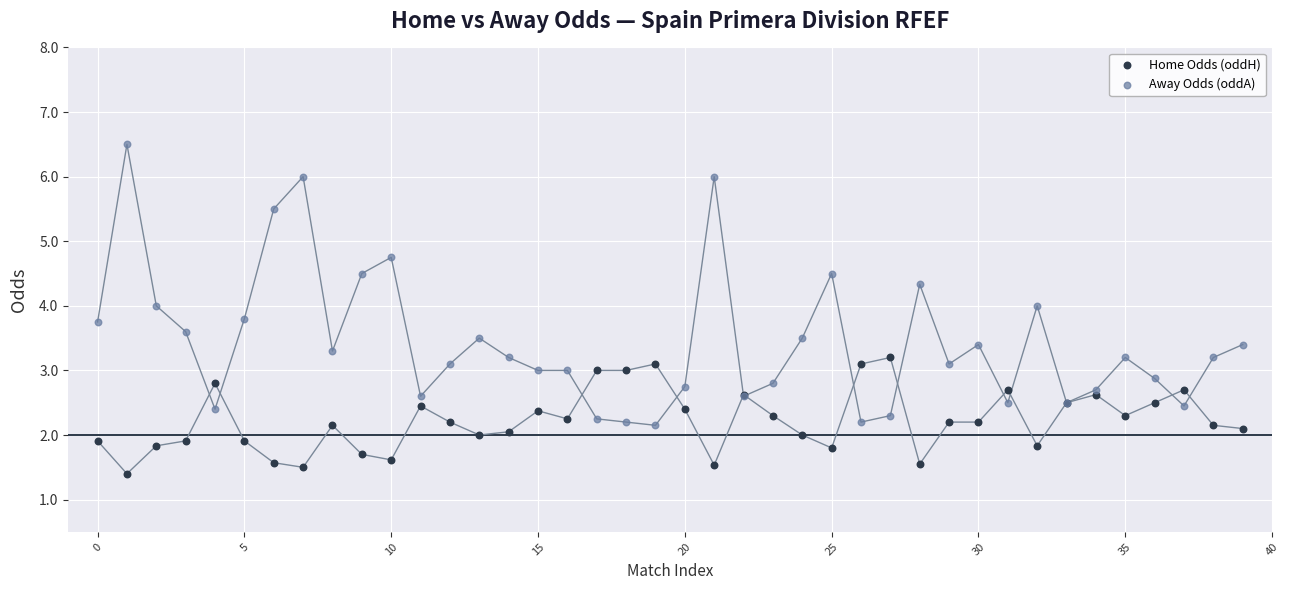

Which series has the widest spread of Y values?

Away Odds (oddA)